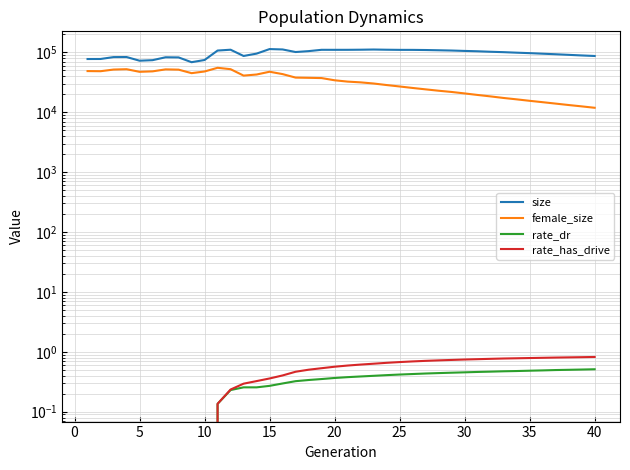

The rate_dr series shows 0.1 at 37. True or false?

False